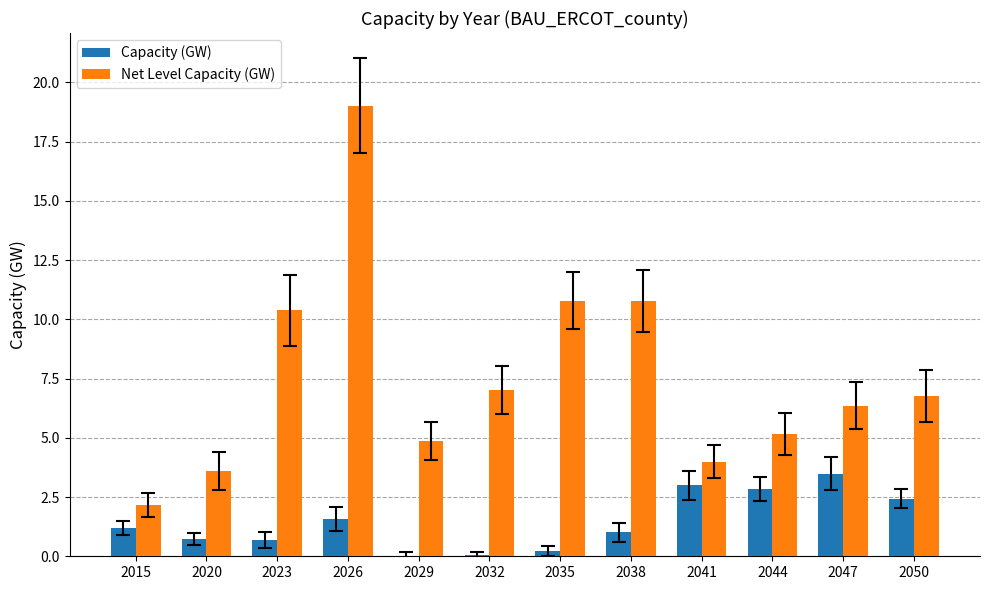

True or false: Capacity (GW) has a value of 5.3 at 2047.

False